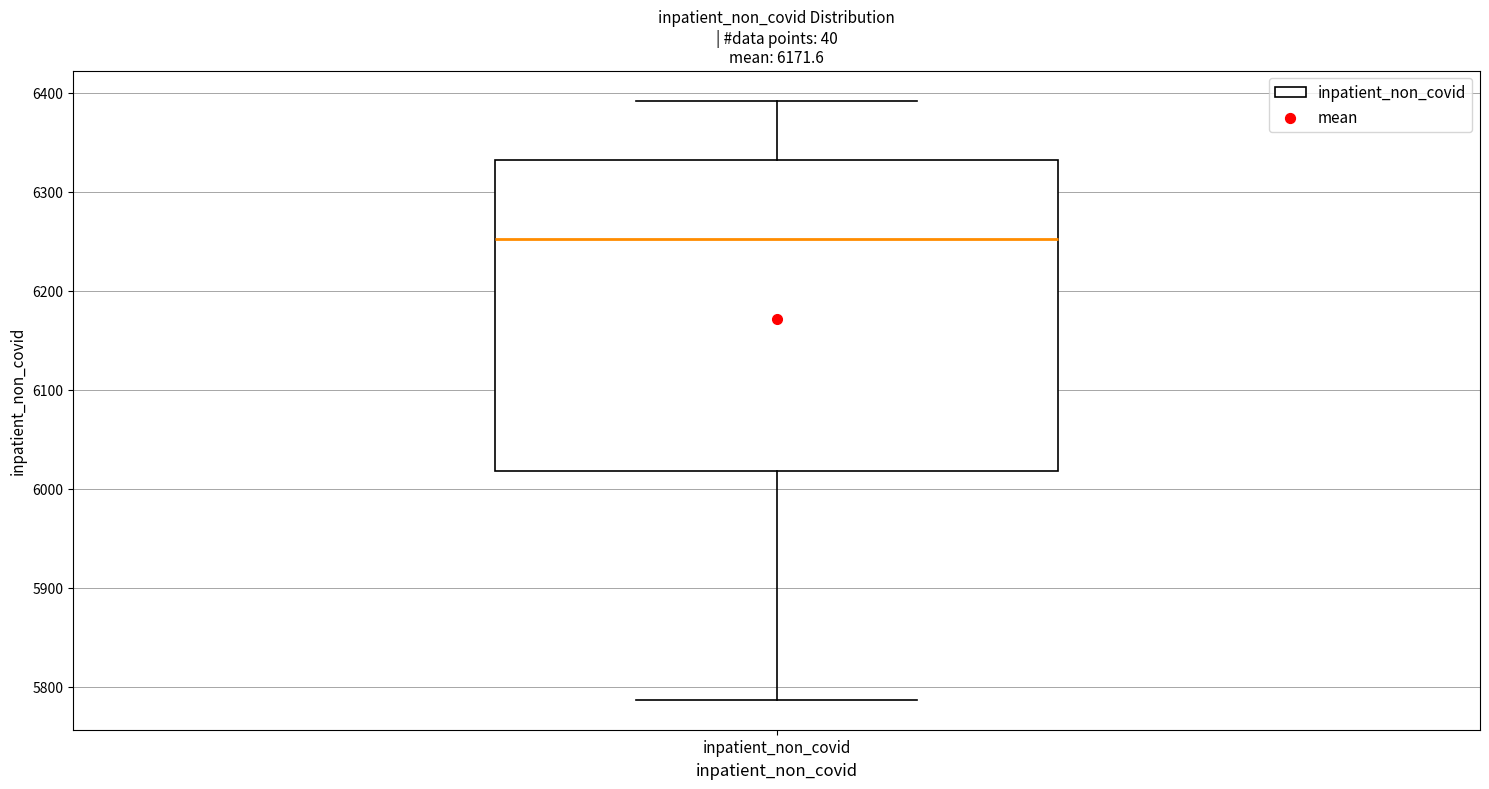

Transcribe this box plot: give where the median line is, the range the box spans, and where the two whiskers end, as read against the y-axis. The values are not printed on the chart, so give them approximately, as read against the axis.

median 6250, box 6020 to 6330, whiskers 5790 to 6390